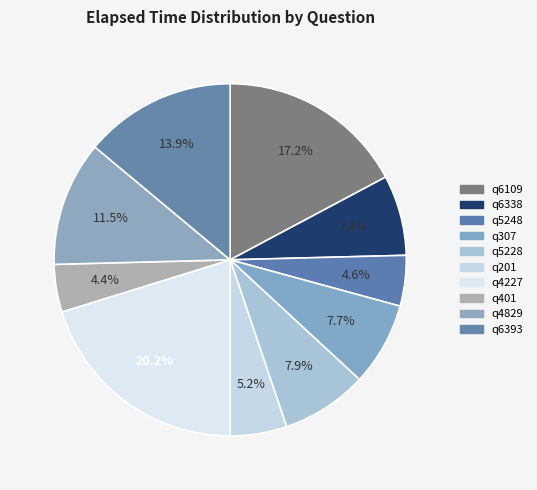

What is the total percentage of q401 and q201?

9.6%